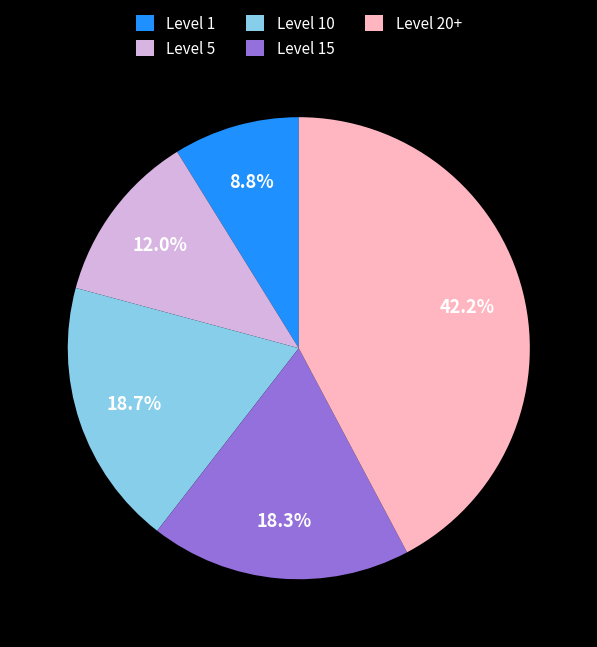

What is the total percentage of Level 15 and Level 10?

37.0%